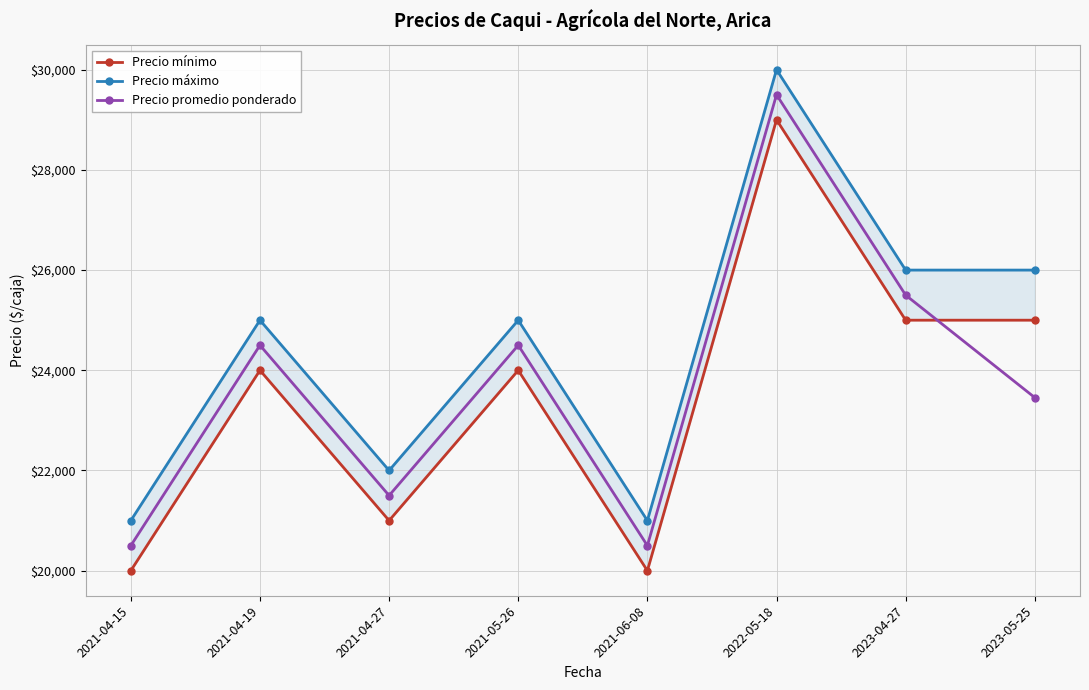

Between 2021-04-27 and 2021-06-08, which is larger?

2021-04-27